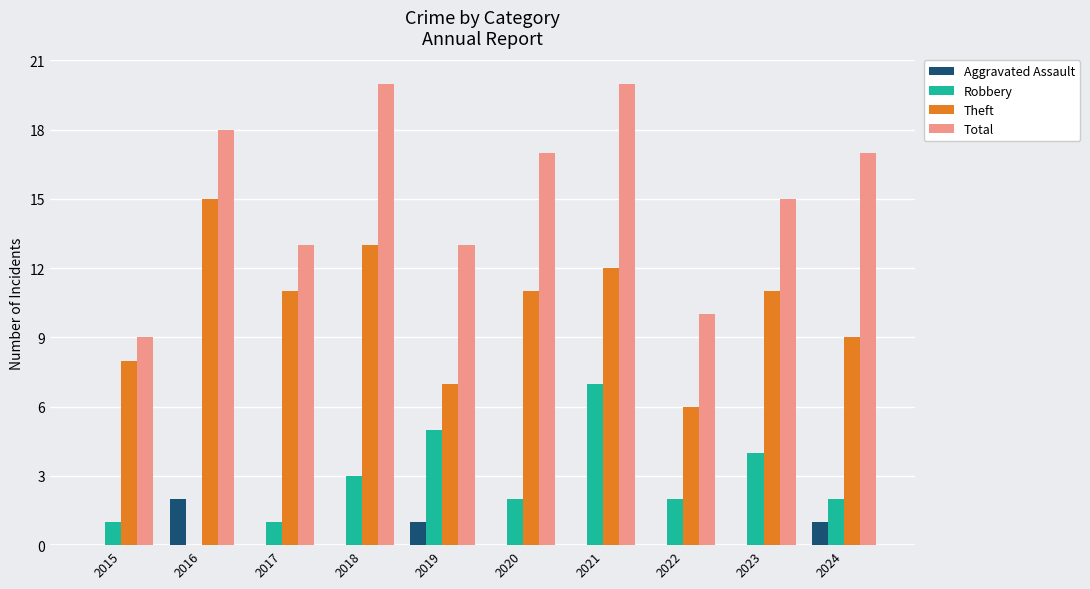

What is the difference between the Aggravated Assault values at 2022 and 2016?

2